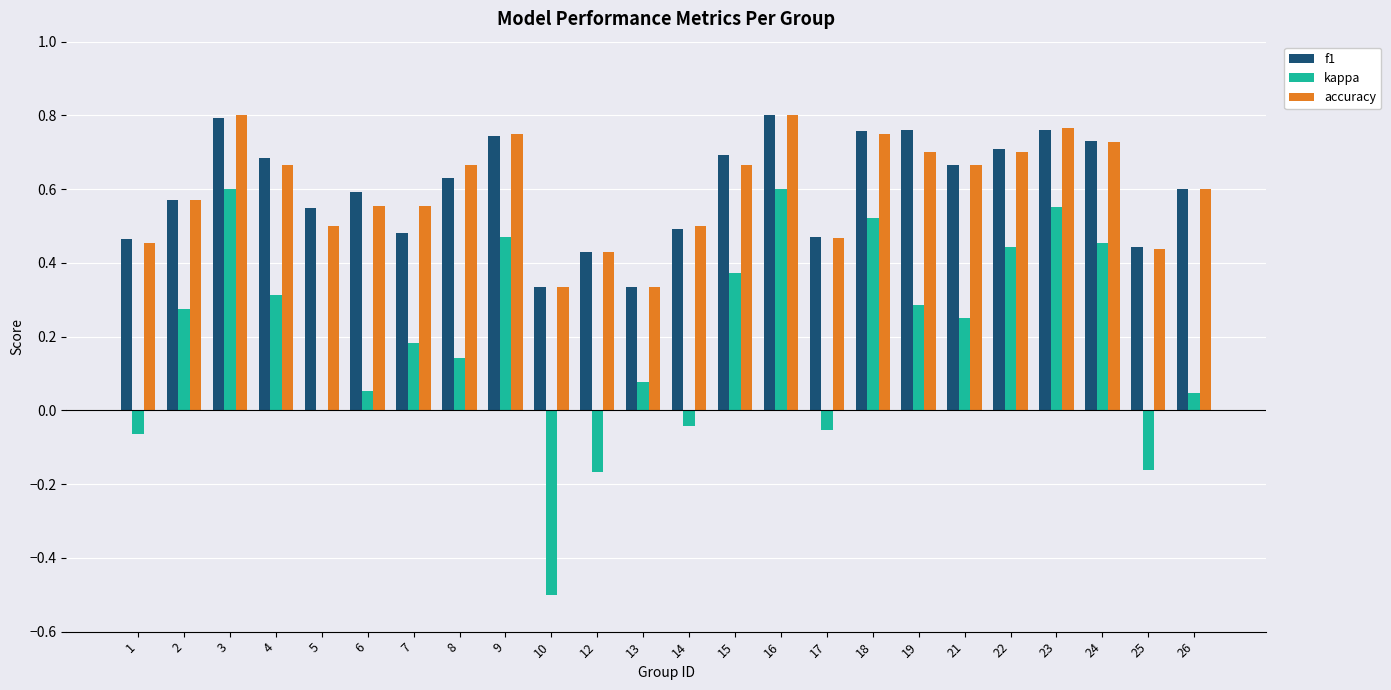

Is the value of accuracy at 2 greater than the value of kappa at 12?

Yes